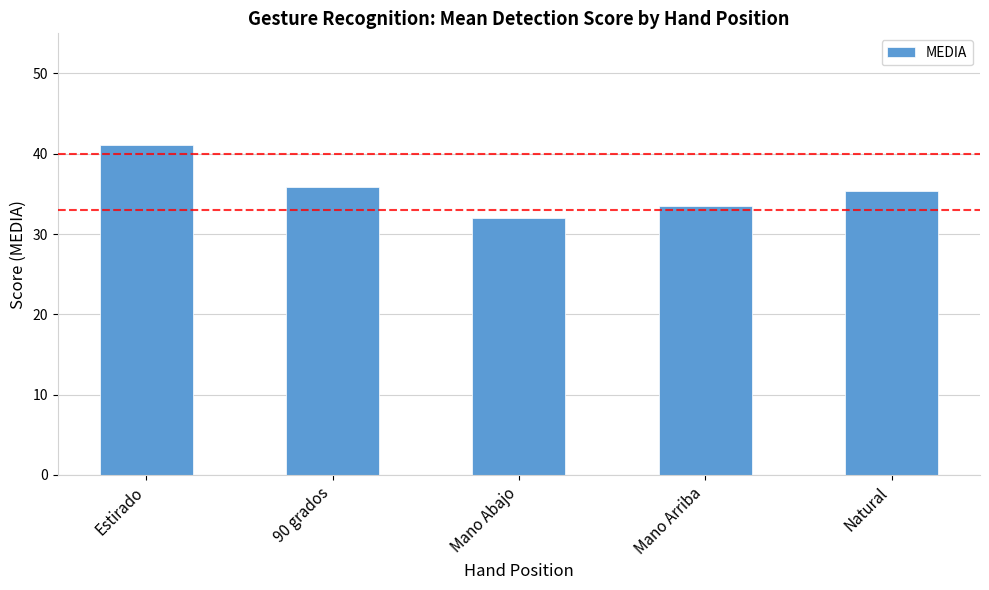

Reading left to right, what are all the values shown in this chart?

41.1	35.8	31.9	33.4	35.4